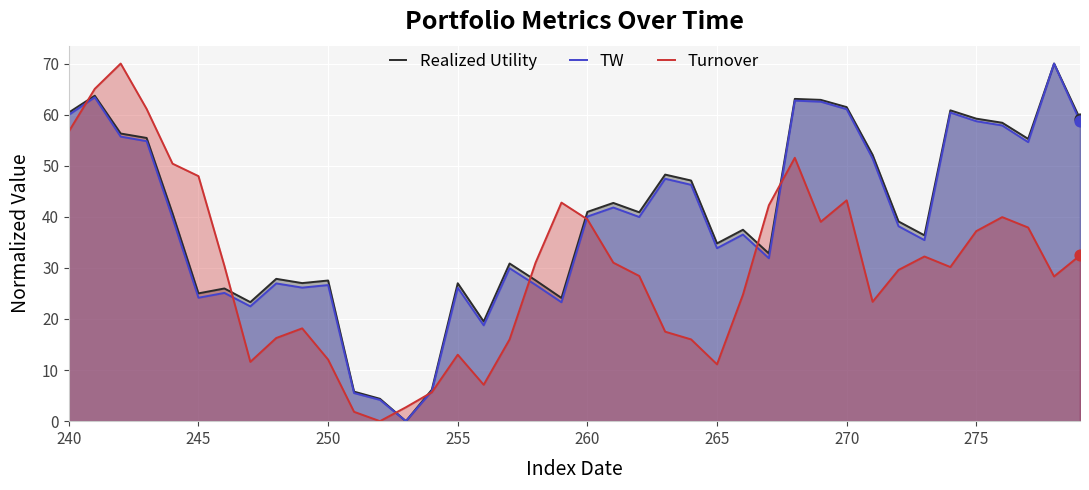

What is the total value across all series at 275?

155.1